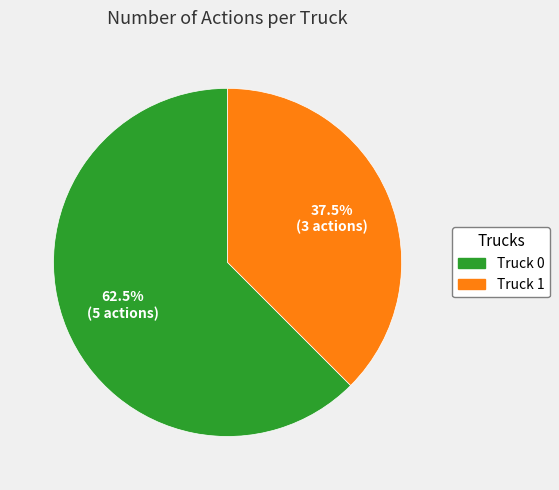

Which category has the biggest portion of the pie?

Truck 0